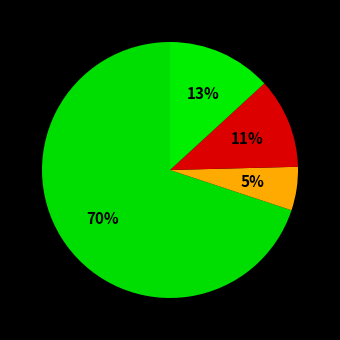

How many slices are in this pie chart?

4